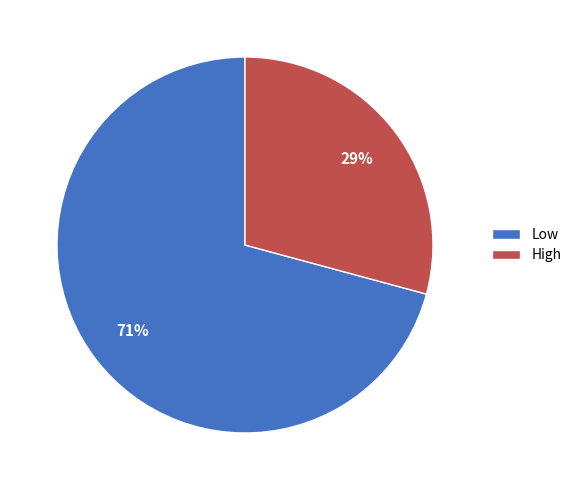

To the nearest percent, what is the combined percentage of Low and High?

100%